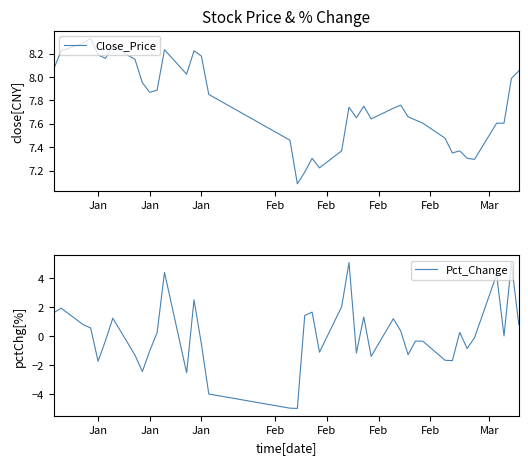

Which series has the widest spread of values?

Pct_Change